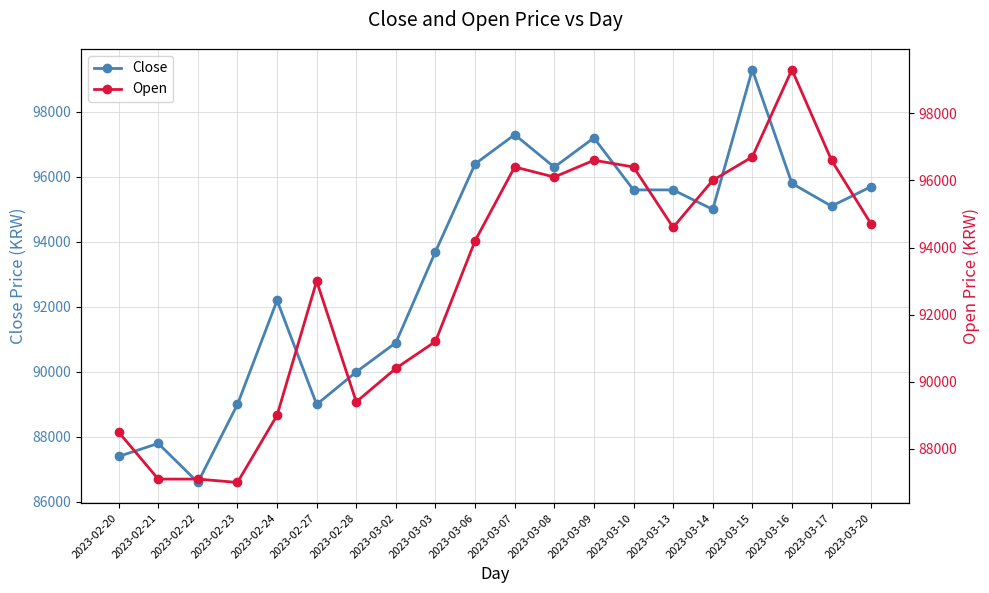

How many intersections are there between Close and Open?

11